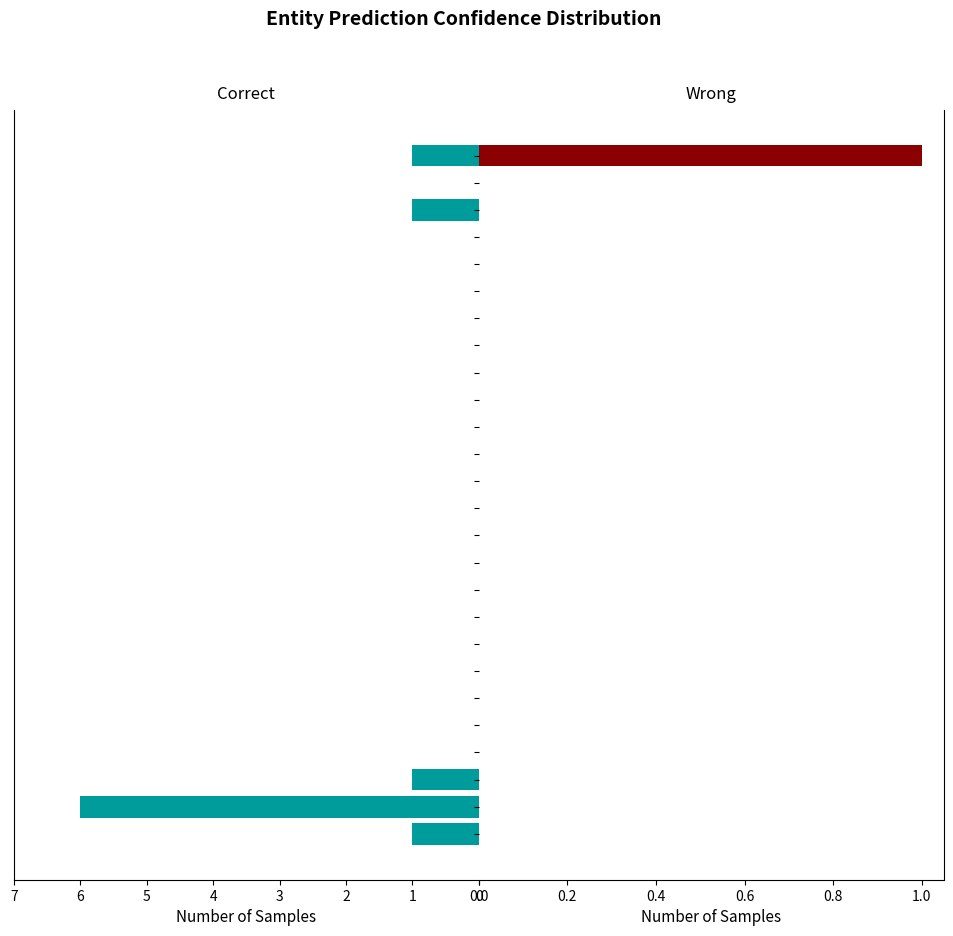

List the series in order of their peak value, lowest first.

Wrong, Correct